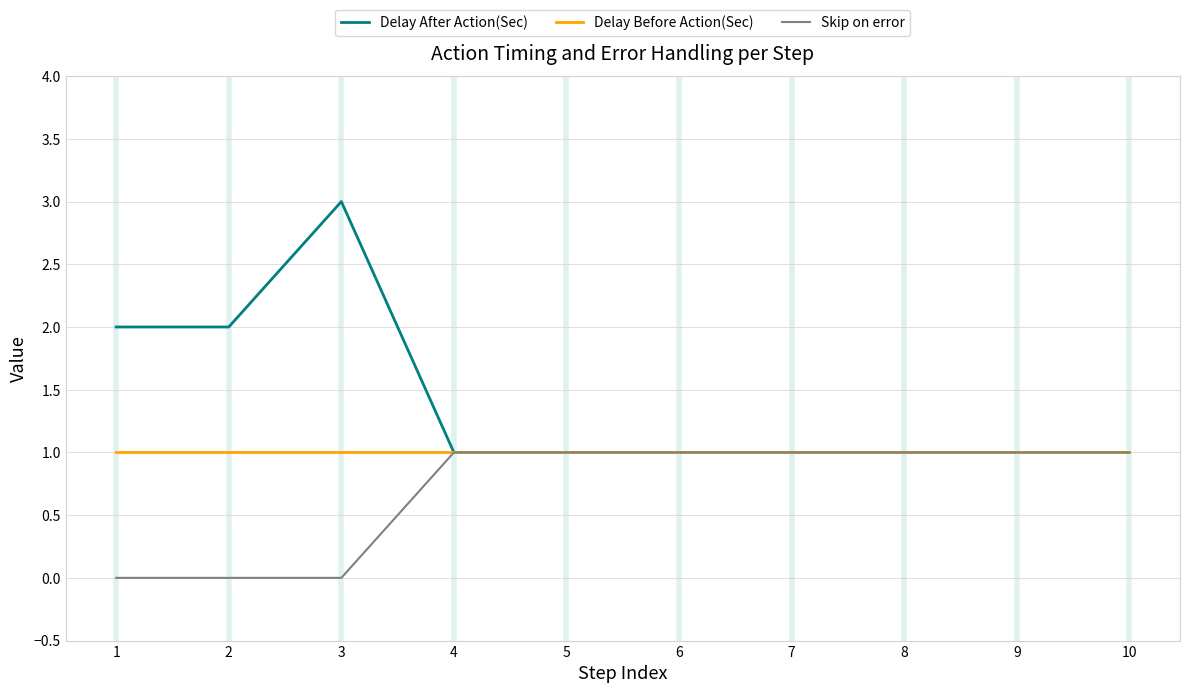

At which category is the sum across all series the highest?

3